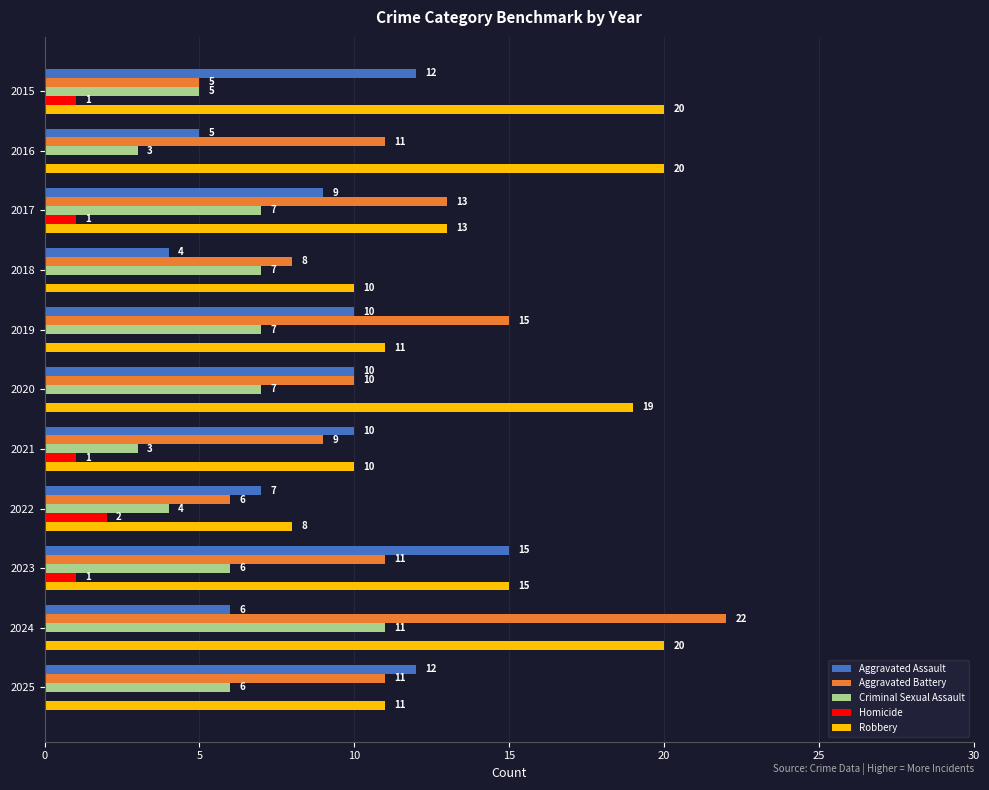

Which series has the largest total across all categories?

Robbery